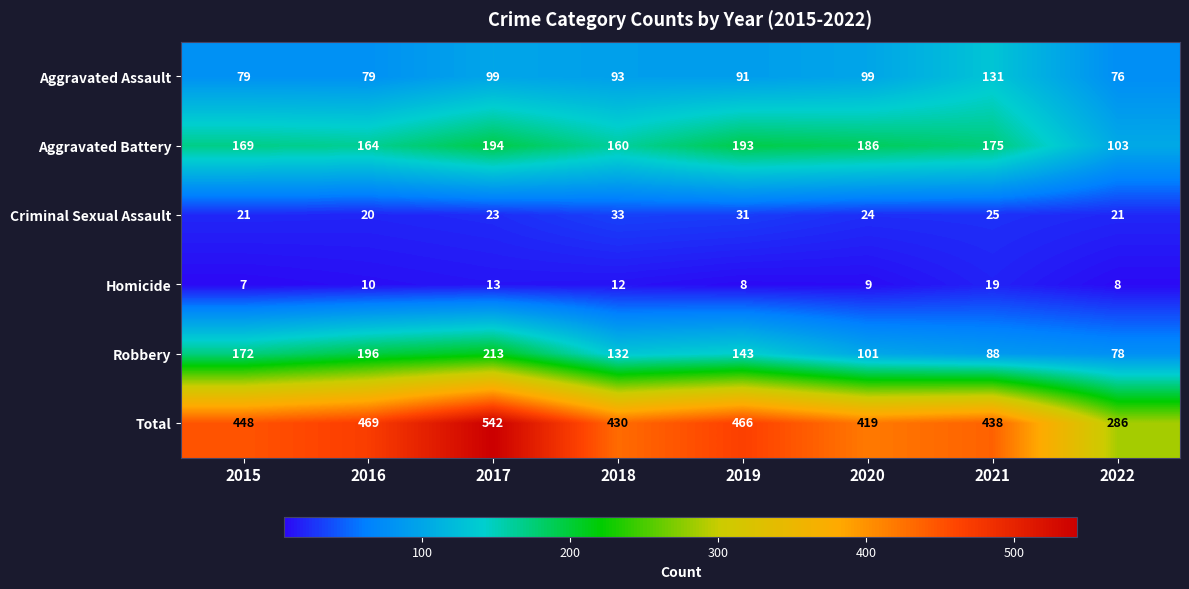

Which series changed the most between 2015 and 2016?

Robbery